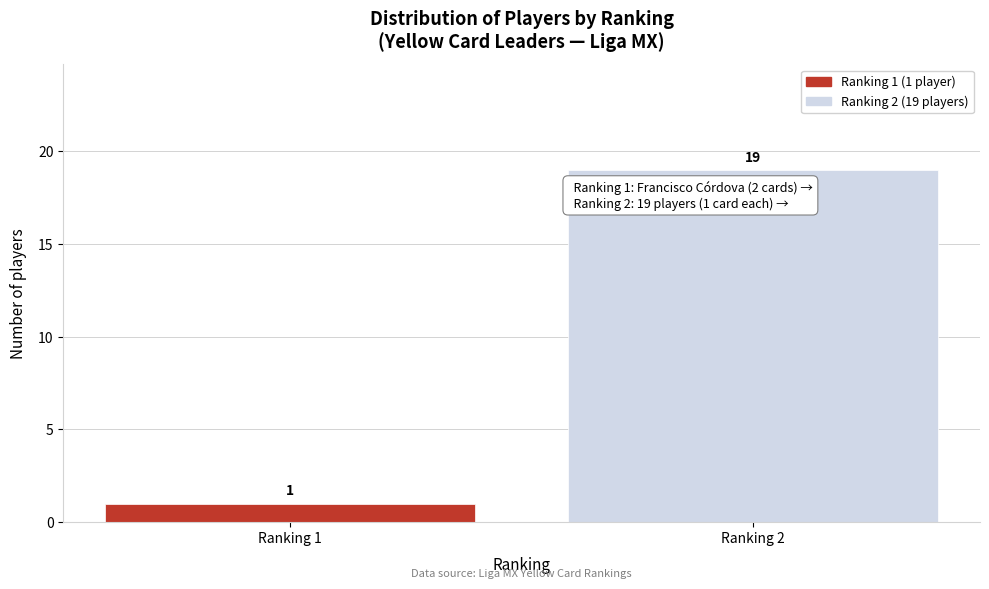

Reading left to right, extract all data points from this chart.

1	19